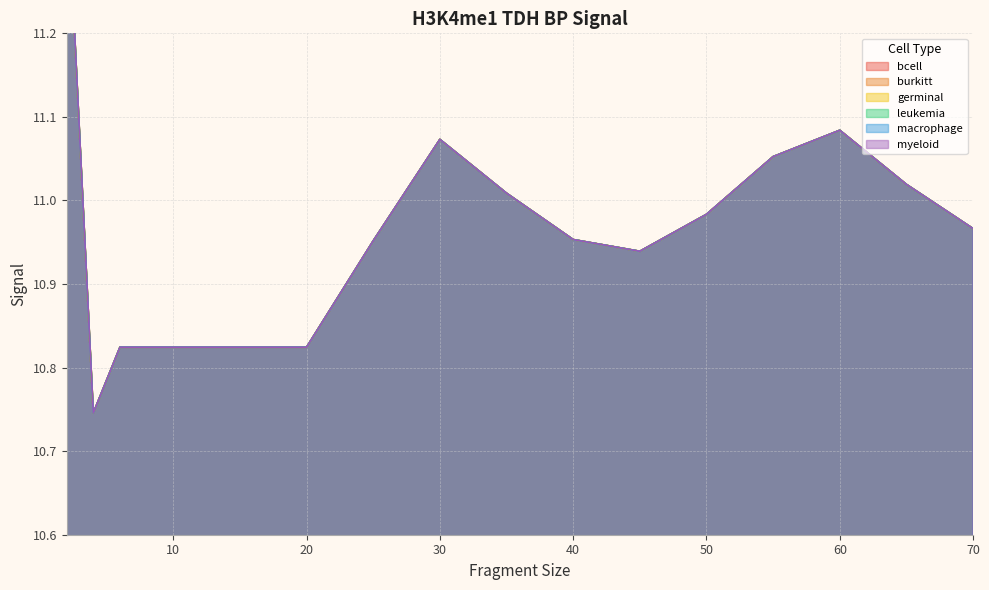

Which series has the largest total across all categories?

bcell